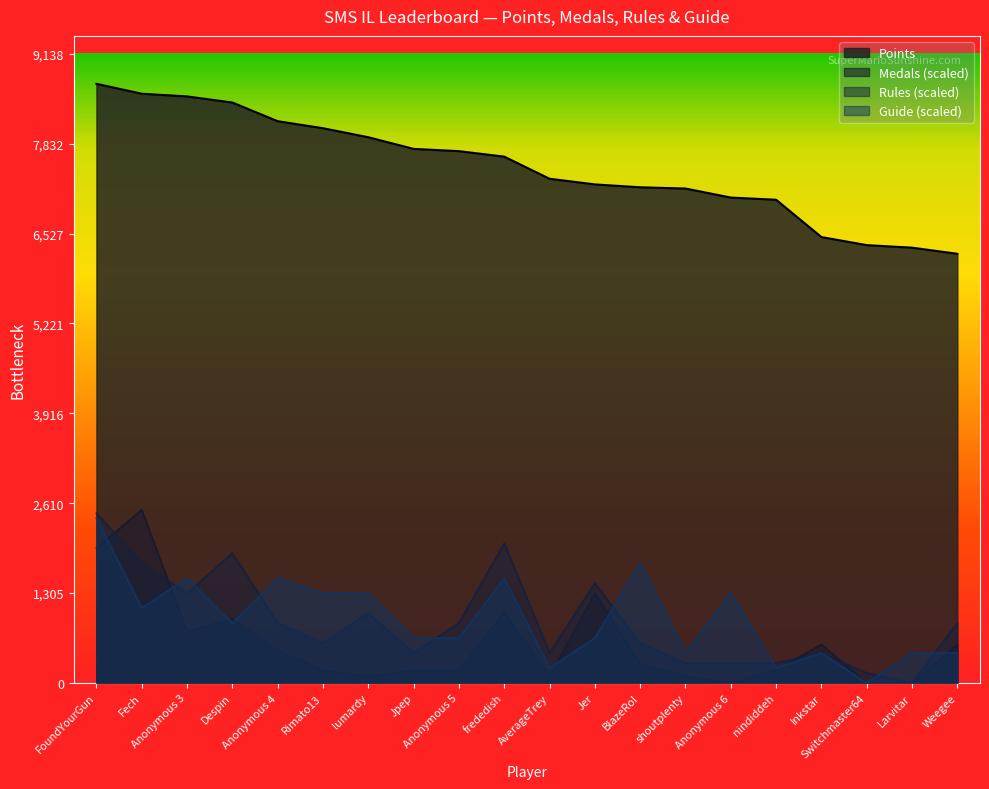

Which series ends up on top after the final intersection of Guide and Medals?

Medals